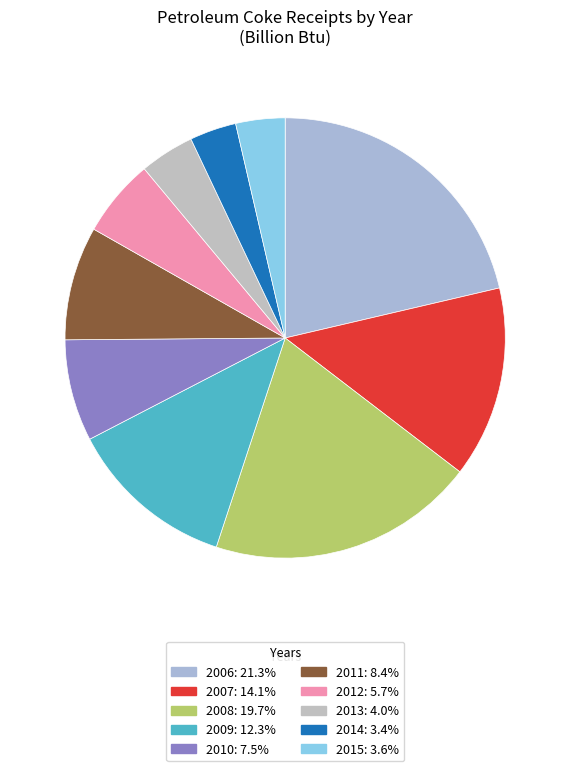

The 2015 slice represents 18% of the pie. True or false?

False